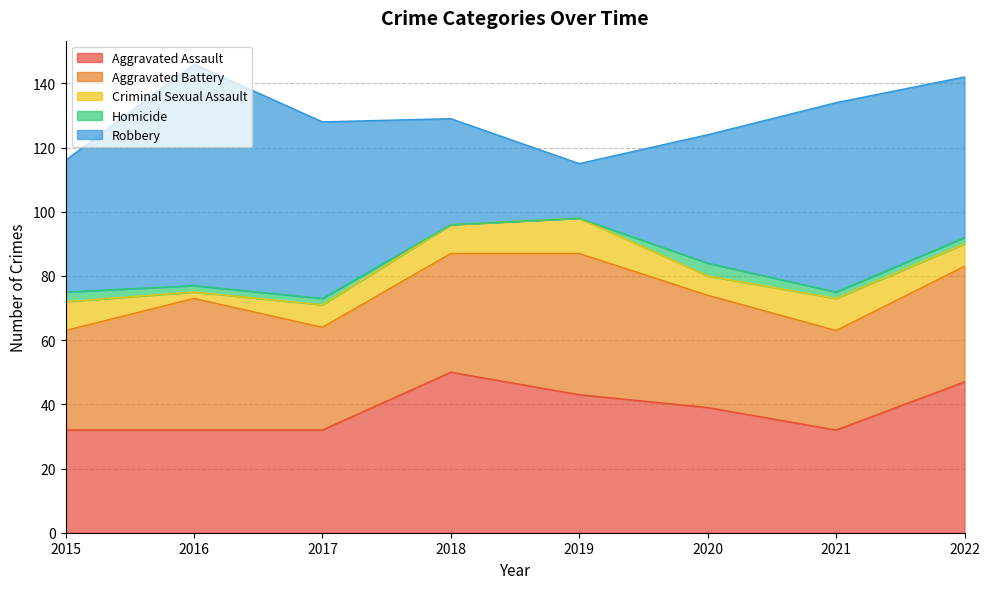

Does the chart display data point markers on the line(s)?

No